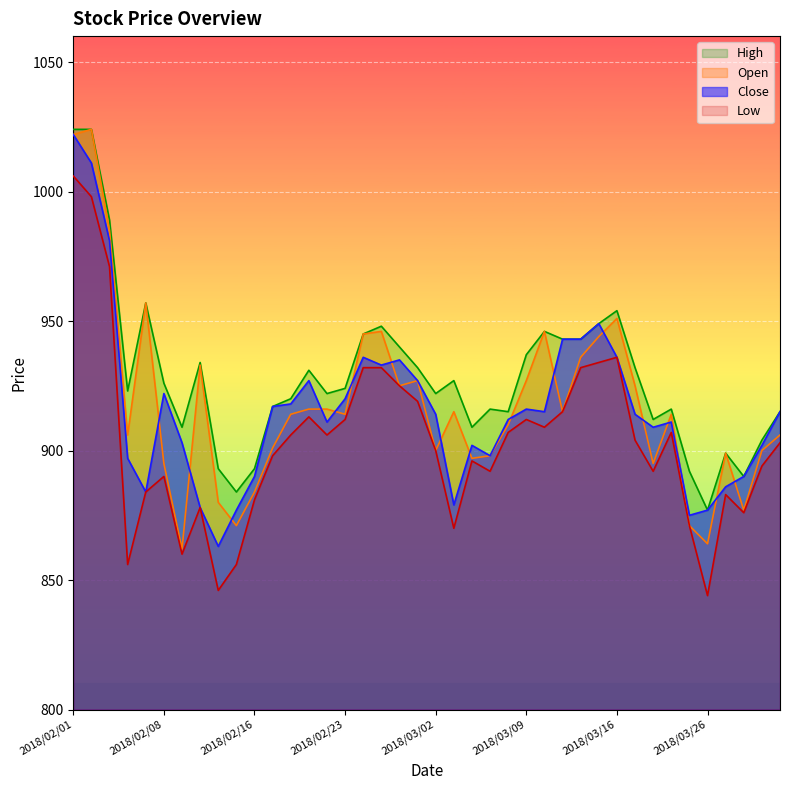

At which category does Low reach its first local peak?

2018/02/08